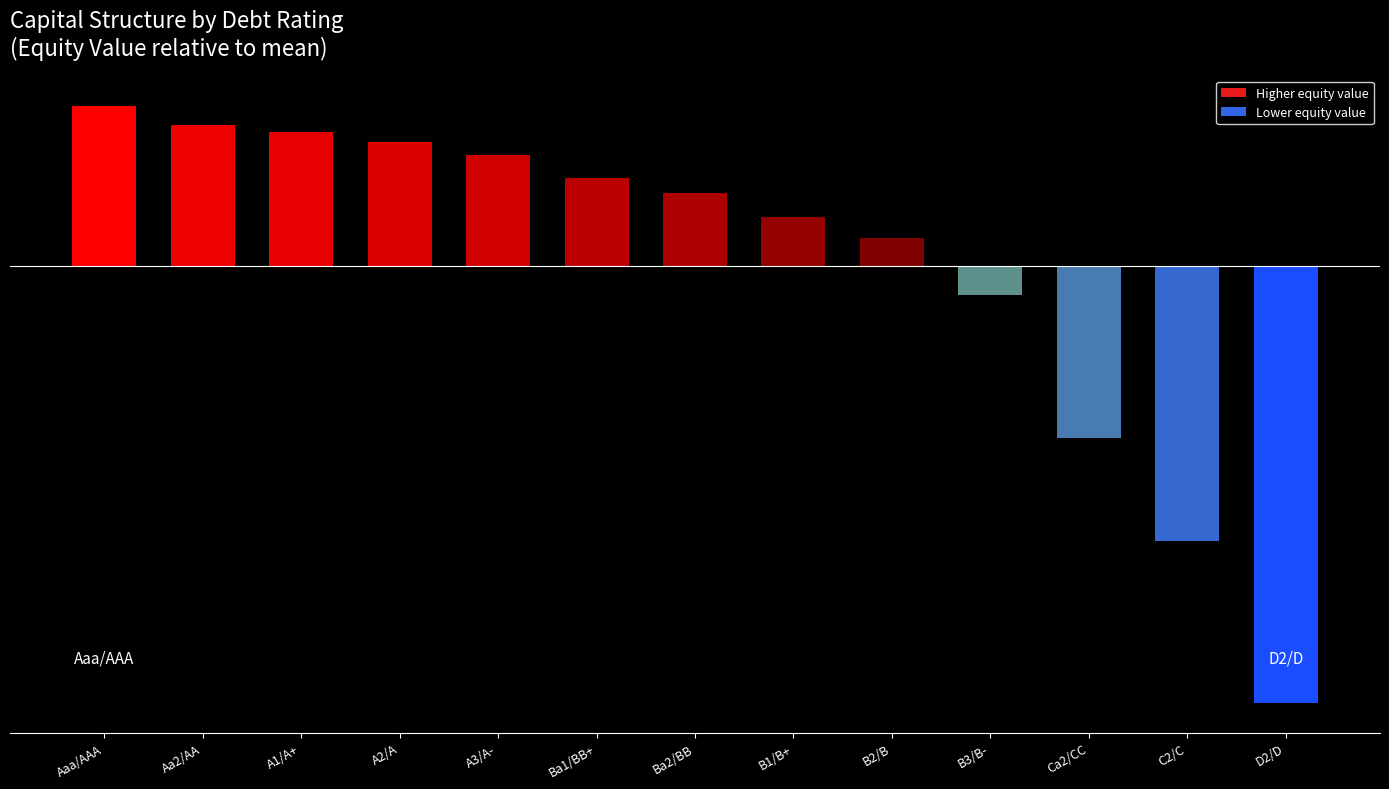

The chart shows a value of -8.8 at C2/C. True or false?

False